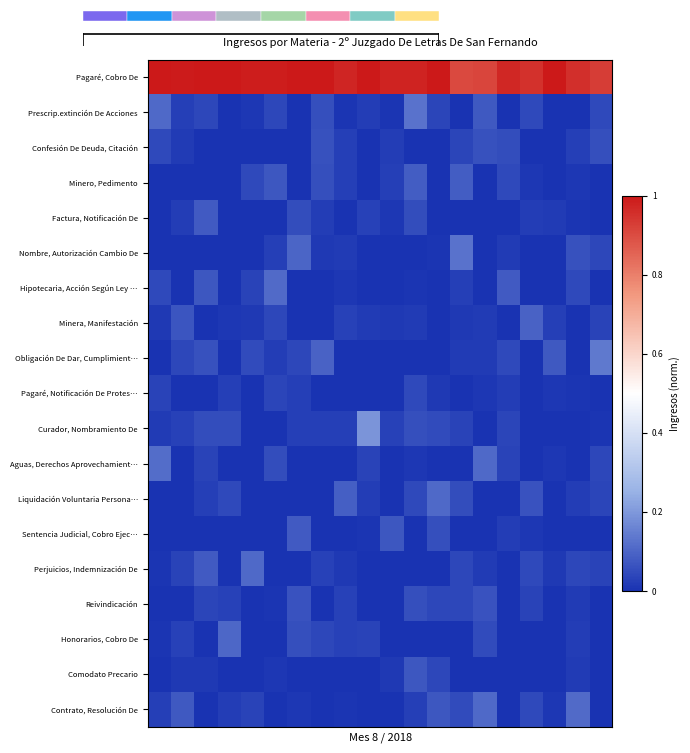

The row_0 series shows 1.0 at 18. True or false?

True